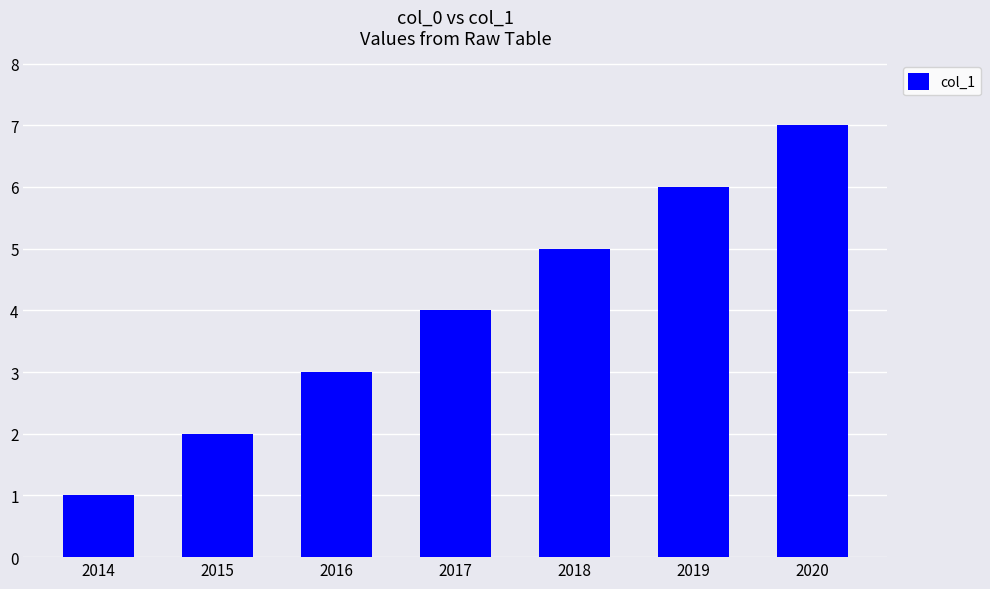

The value at 2015 is 2. True or false?

True